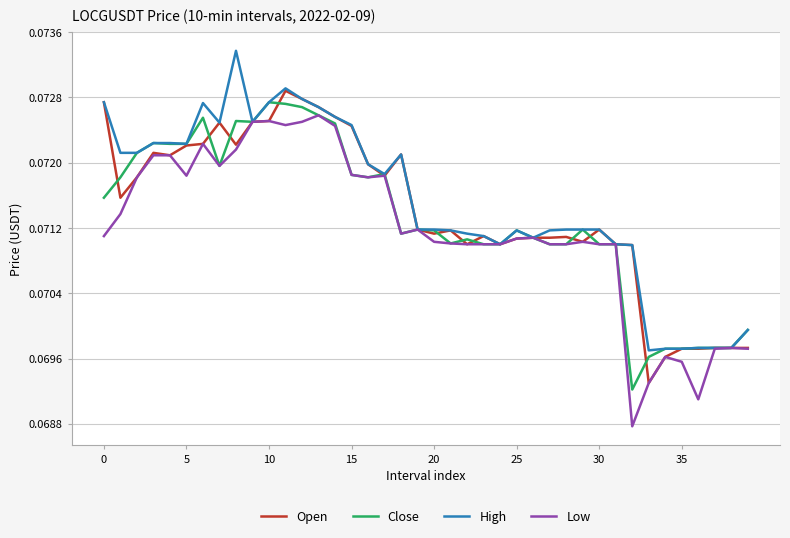

List the series in order of their overall mean, lowest first.

Low, Close, Open, High